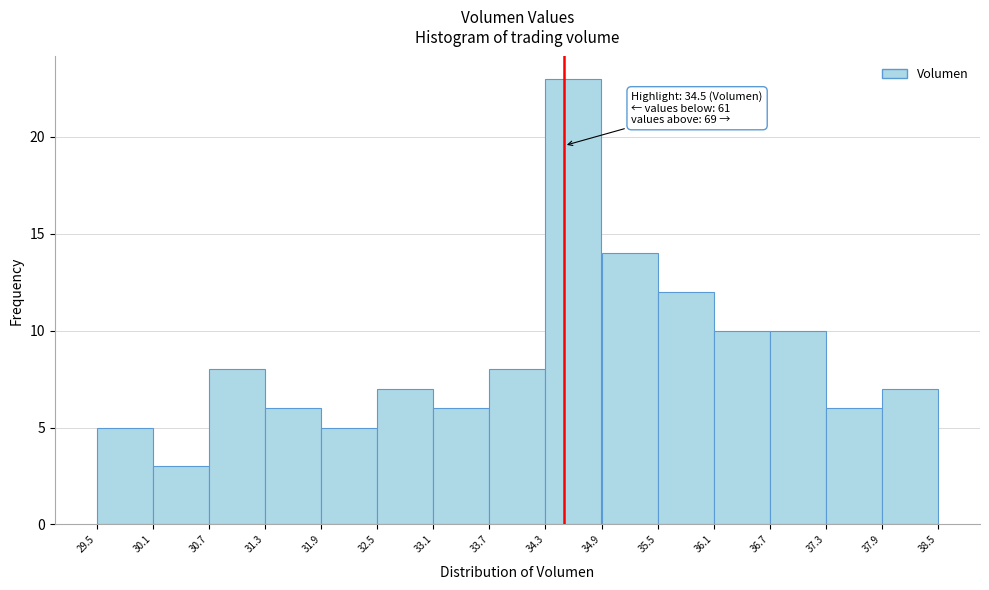

Which range on the x-axis has the tallest bar?

34.3 to 34.9